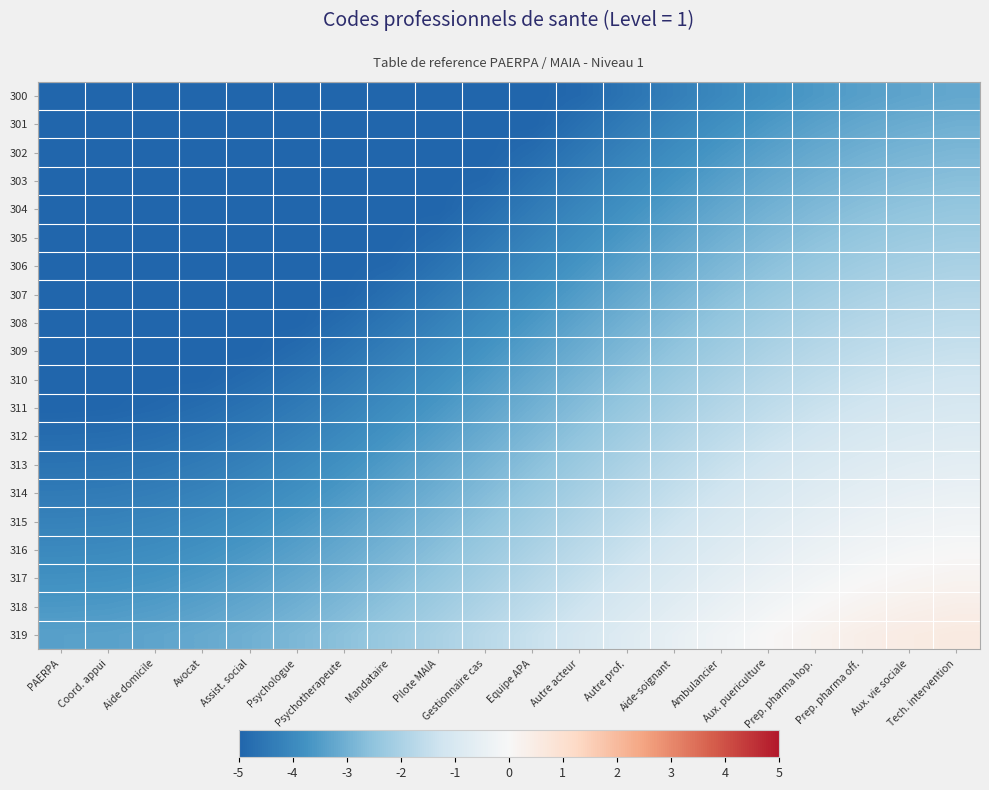

How many series are shown in this chart?

20